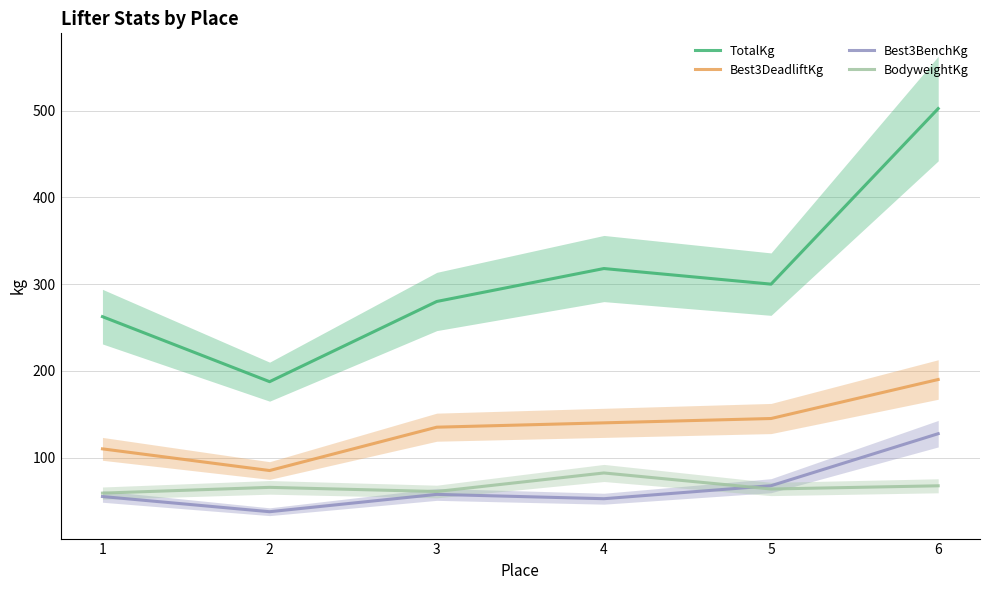

True or false: Best3BenchKg and Best3DeadliftKg cross at least once.

False